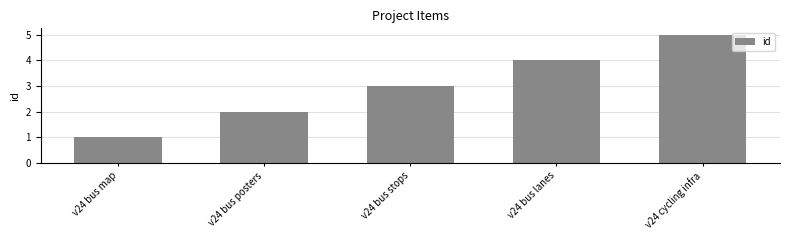

What is the difference between the second highest and minimum values?

3